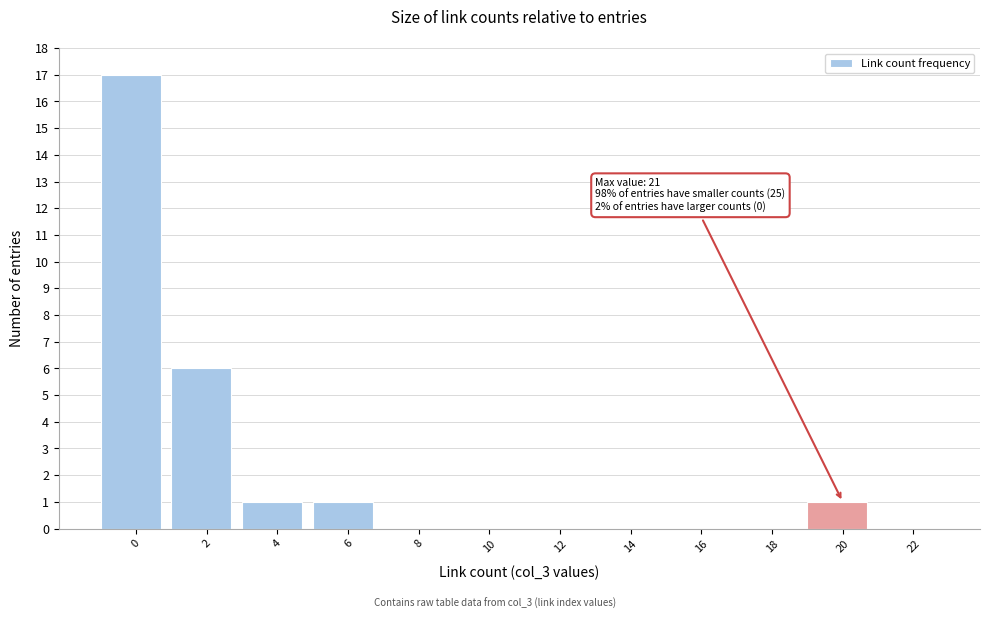

Reading left to right, extract all data points from this chart.

0=17	2=6	4=1	6=1	8=0	10=0	12=0	14=0	16=0	18=0	20=1	22=0